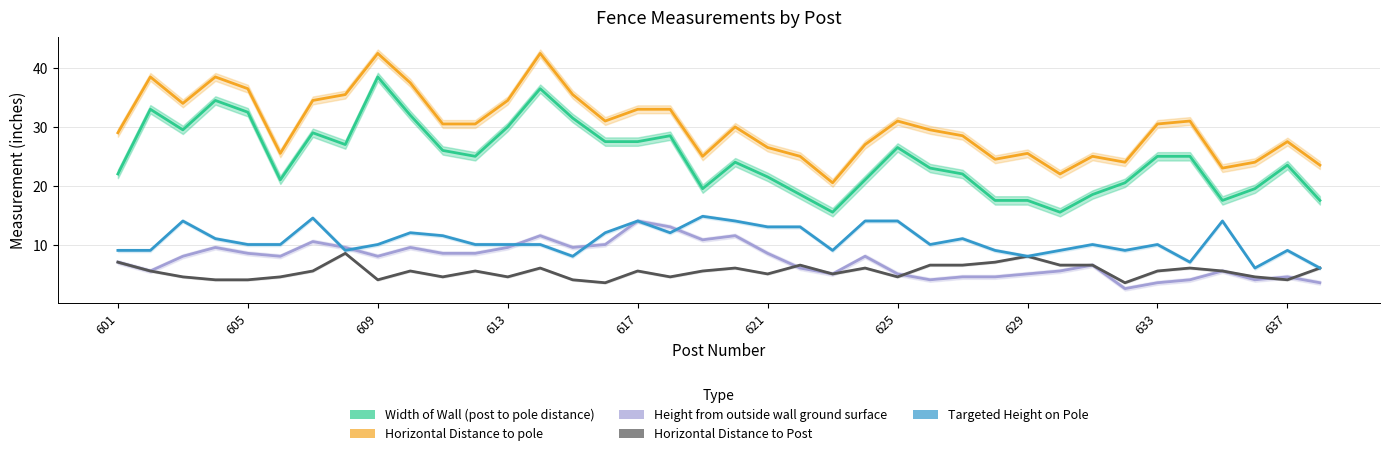

What is the greatest value displayed?

42.5